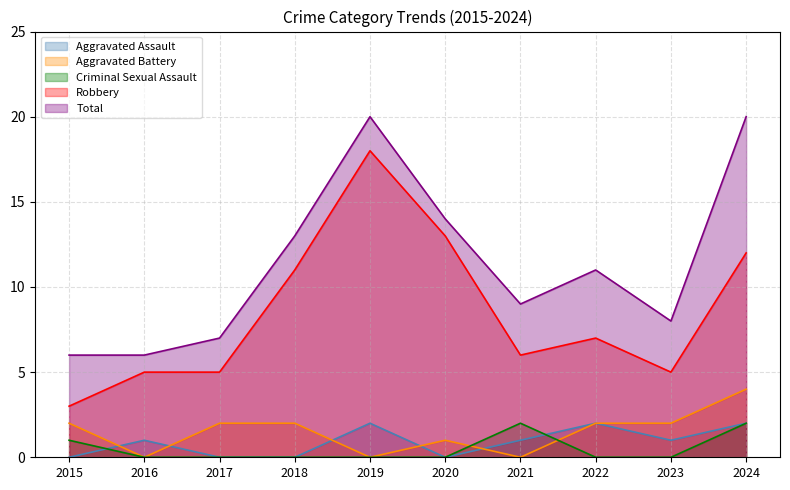

Where does the Robbery series first go above 7?

2018